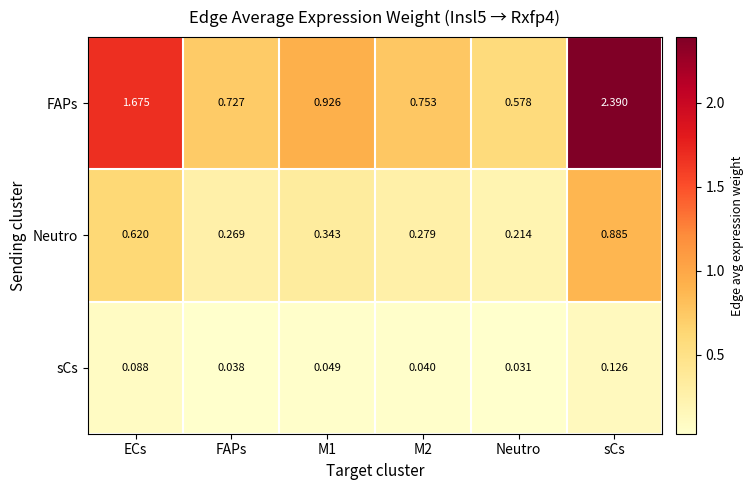

Which series has the largest range (max minus min)?

FAPs